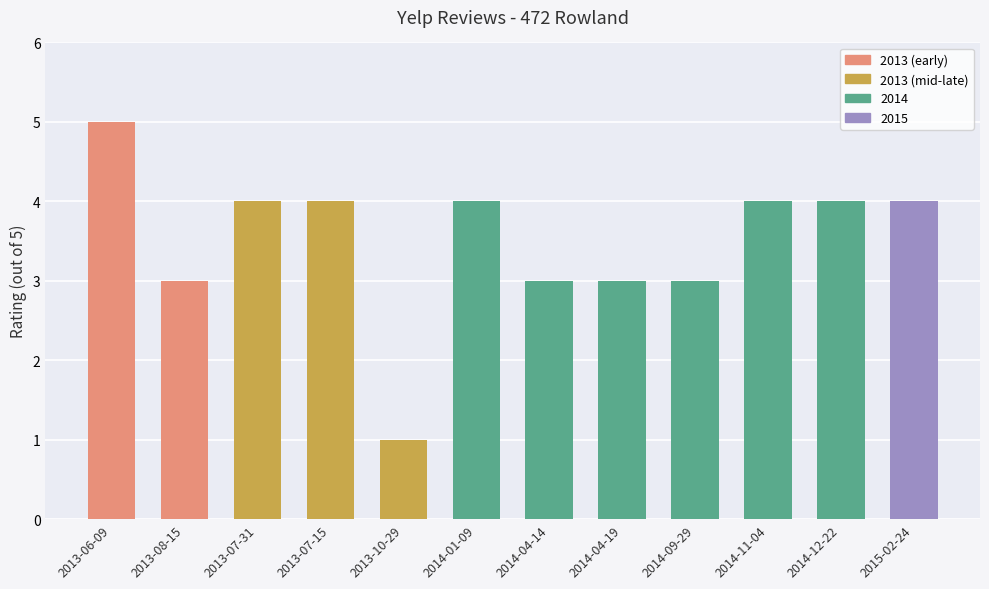

Does the chart contain stacked bars?

No